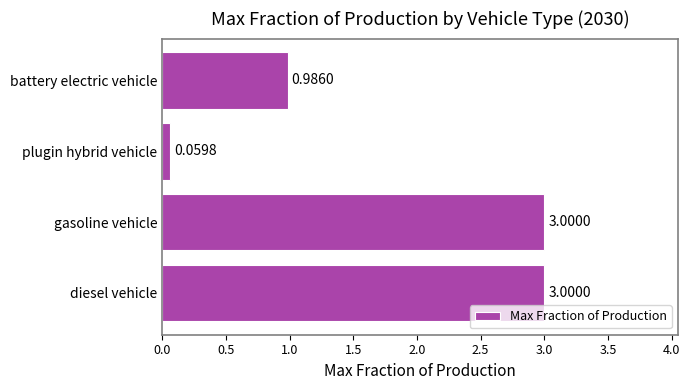

At which label is the value closest to 1?

battery electric vehicle